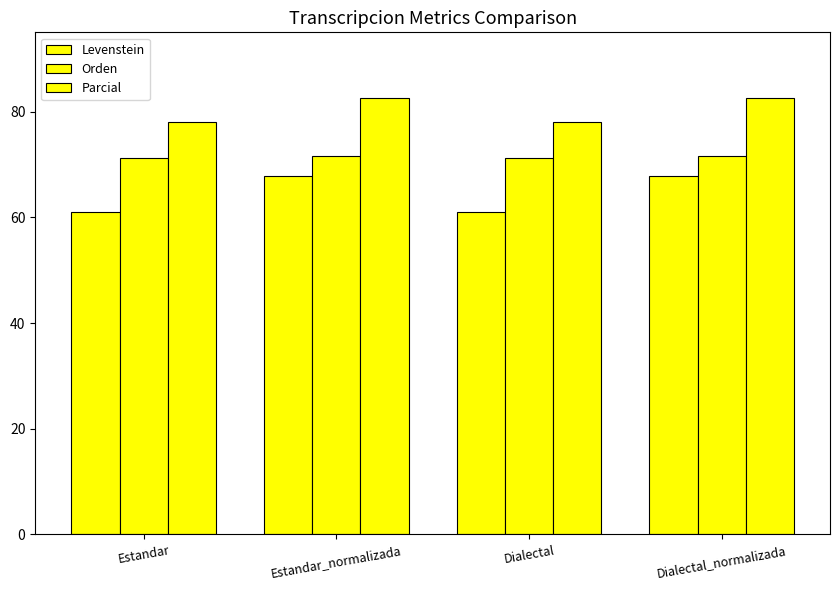

Are the bars grouped side by side (vs. stacked)?

Yes